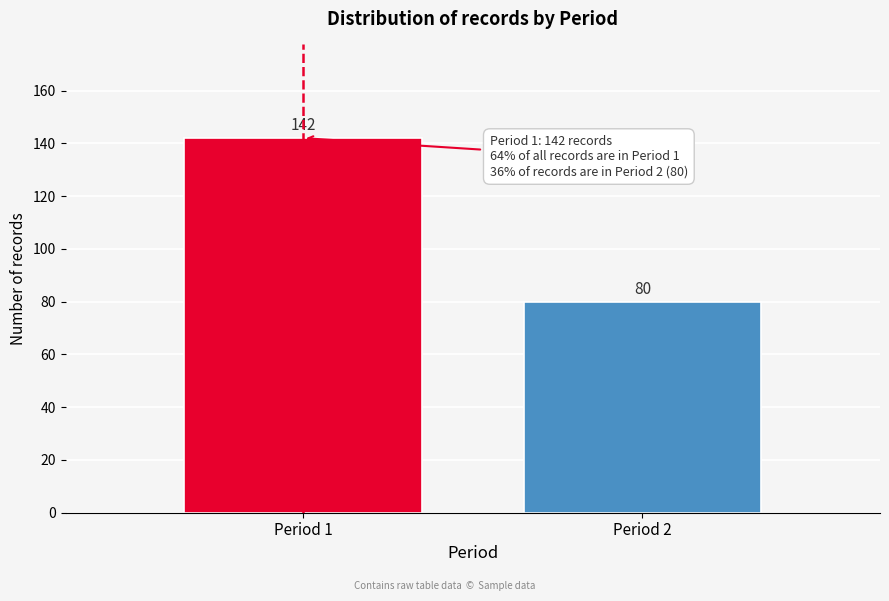

Reading left to right, extract all data points from this chart.

Period 1=142	Period 2=80